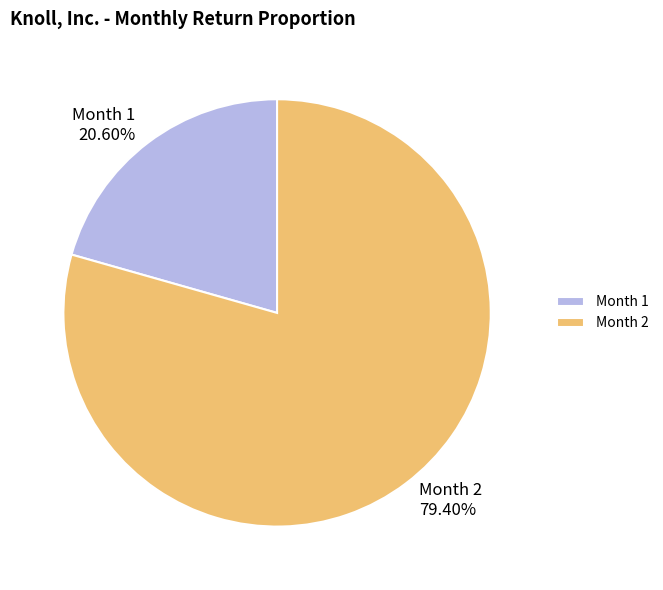

Is it true that Month 2 is 70% of the pie?

False